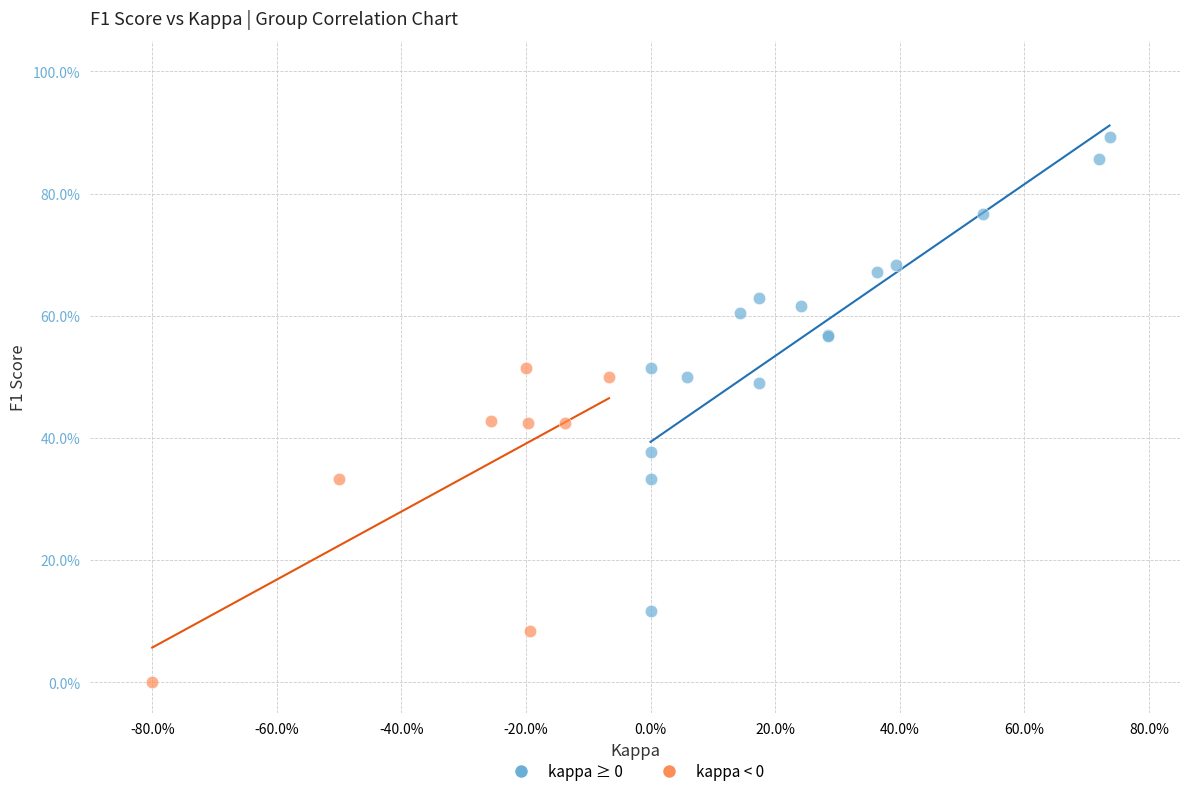

What are all the series names shown in the legend?

kappa ≥ 0, kappa < 0